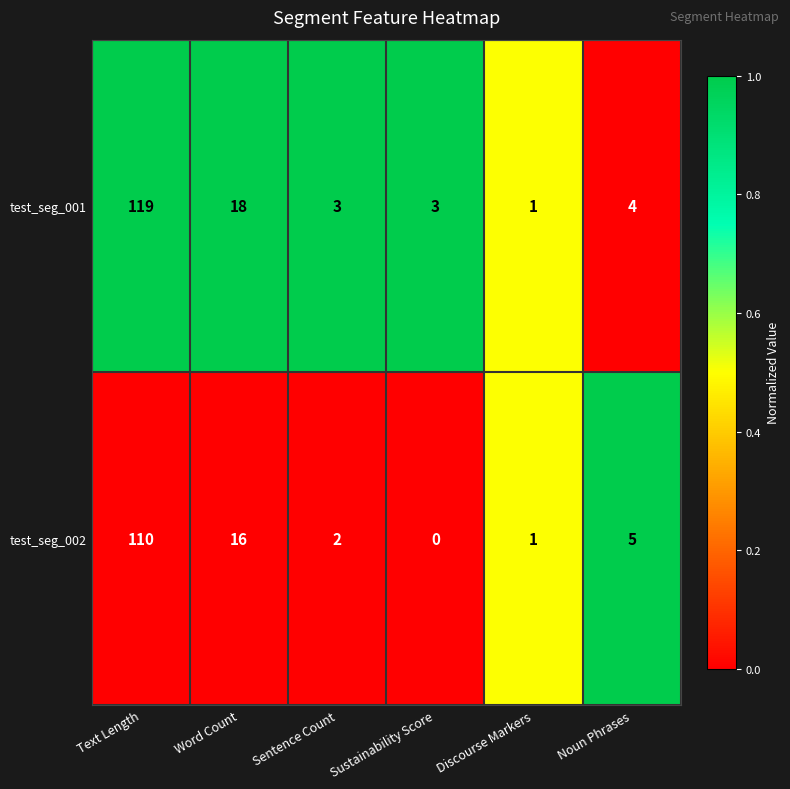

Which series has the widest spread of values?

test_seg_001